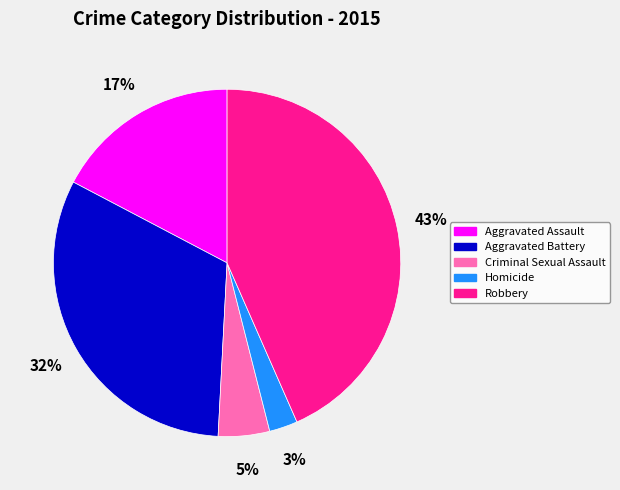

Is it true that Aggravated Assault is 17% of the pie?

True